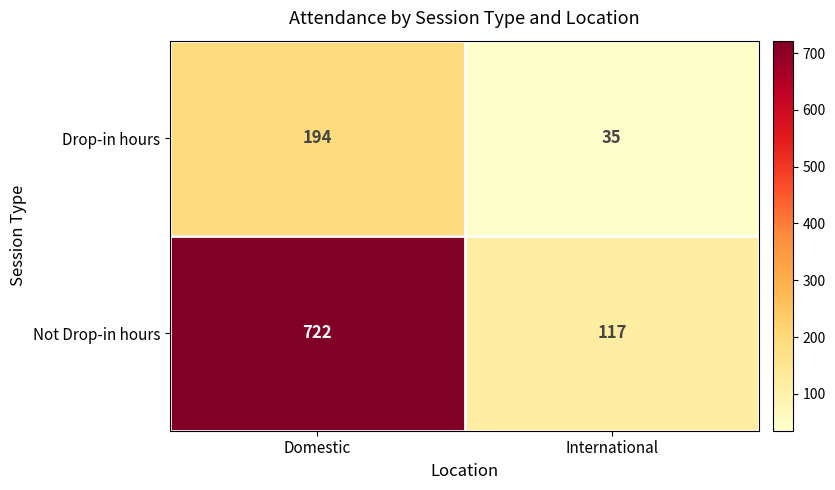

True or false: Not Drop-in hours has a value of 117 at International.

True